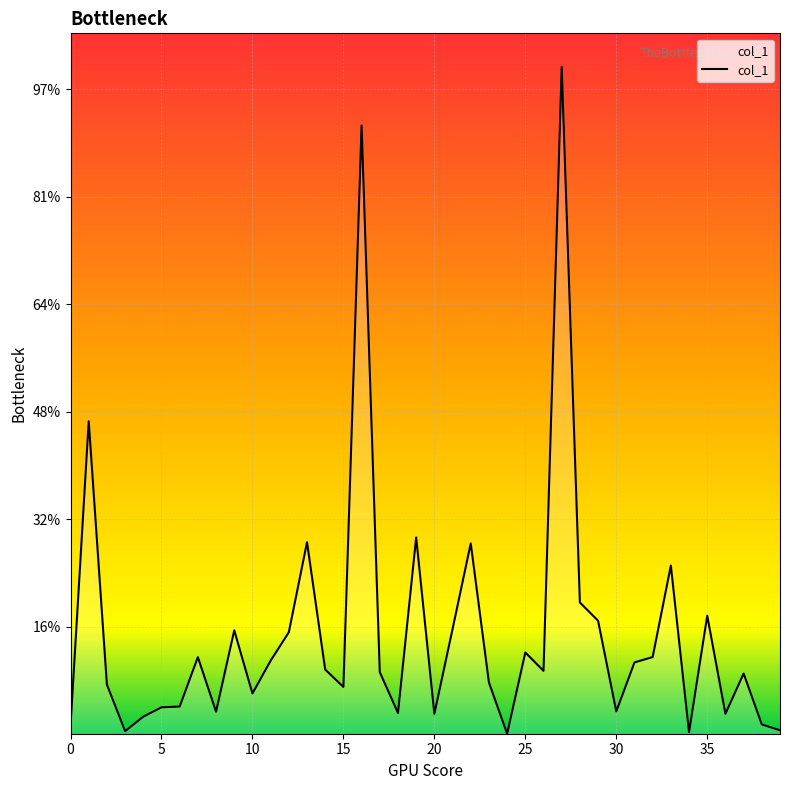

Does the chart display data point markers on the line(s)?

No